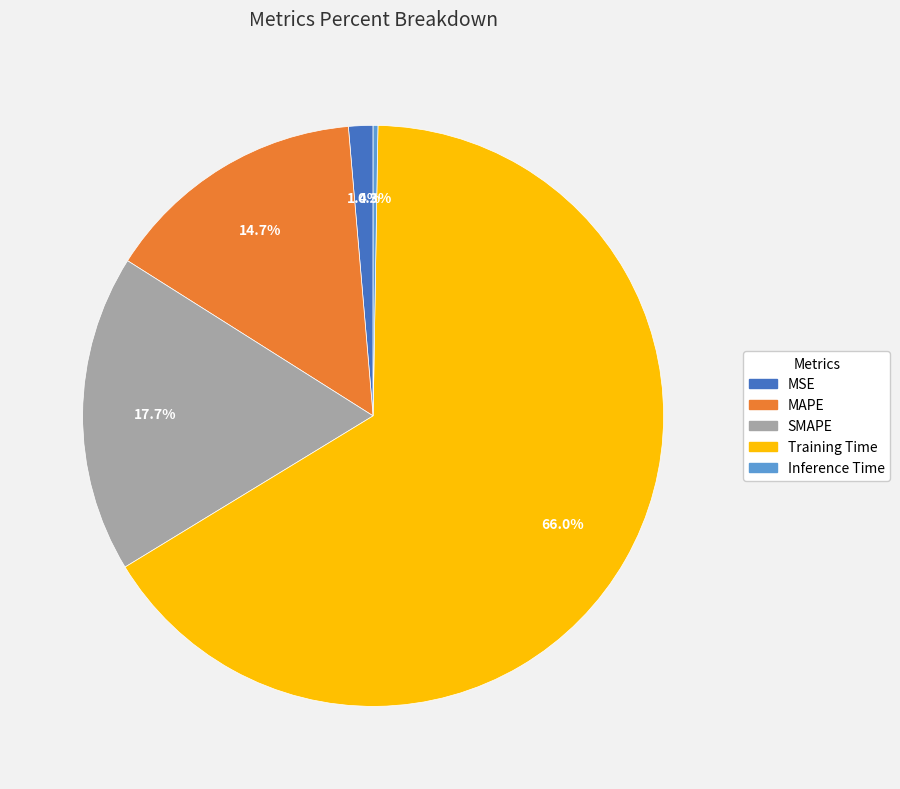

What percentage is NOT represented by MSE?

98.6%